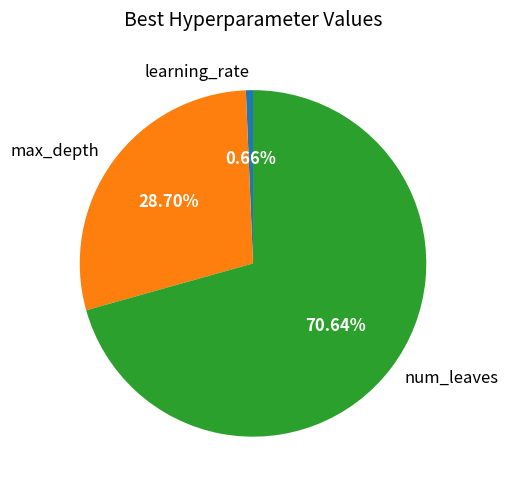

Rank the categories by value from highest to lowest.

num_leaves, max_depth, learning_rate